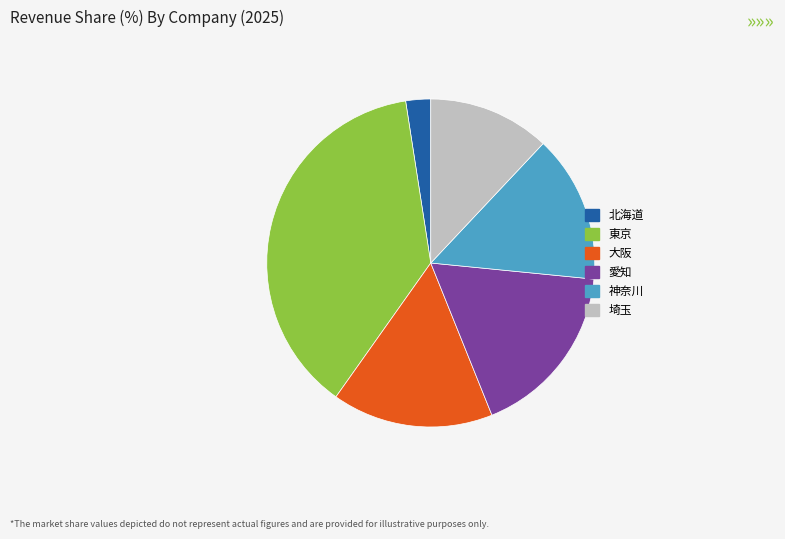

Rank the categories by value from highest to lowest.

東京, 愛知, 大阪, 神奈川, 埼玉, 北海道